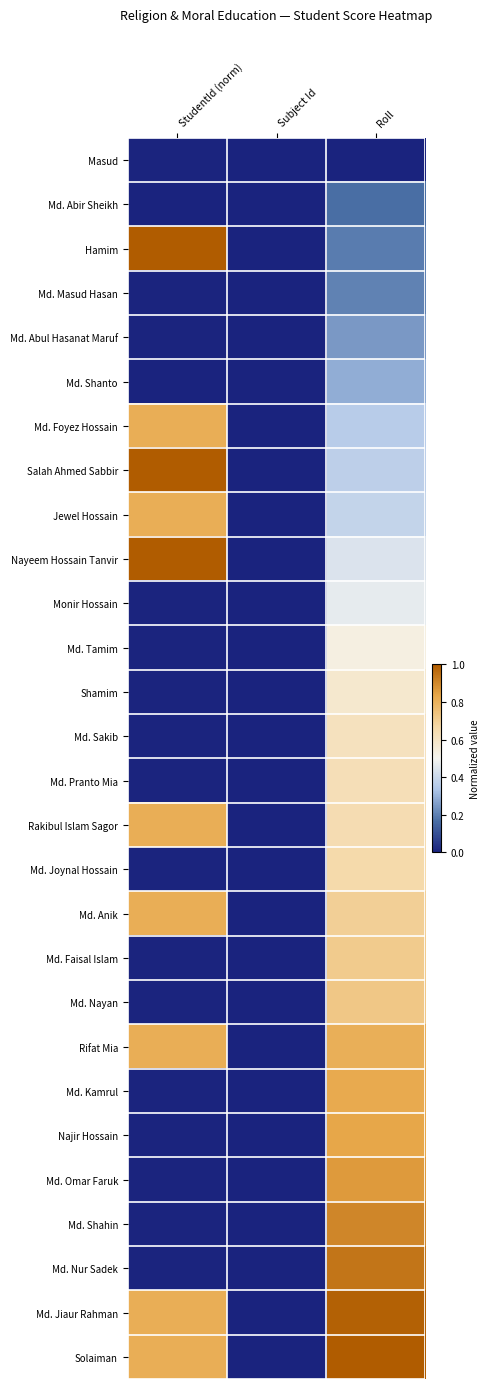

What is the greatest value displayed?

1.0